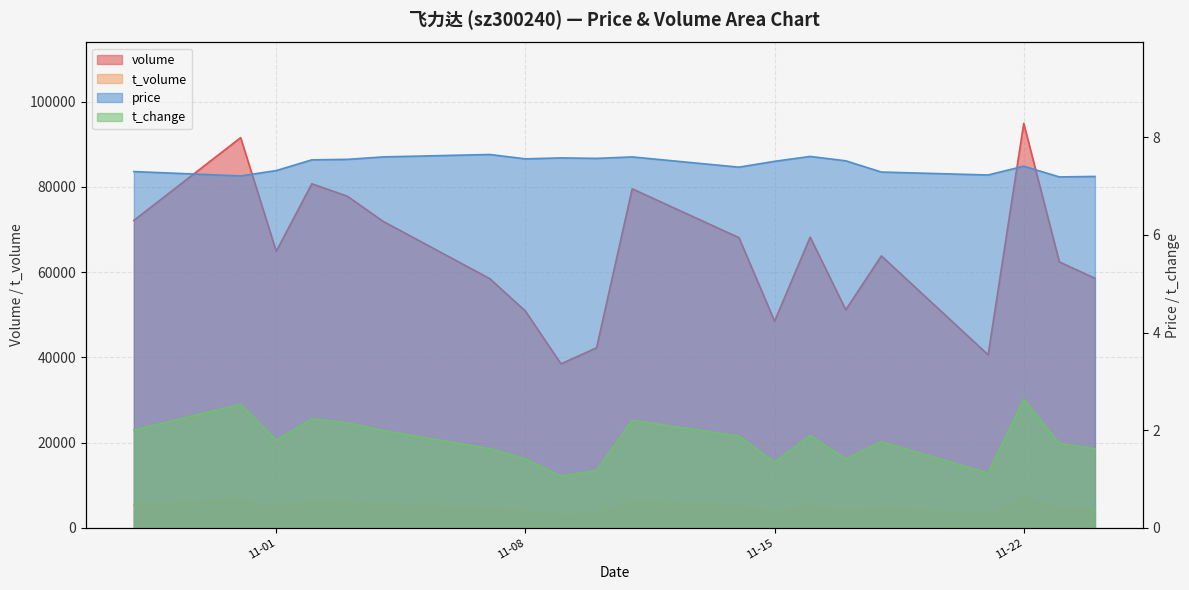

How many data points in t_volume are less than 4721?

10